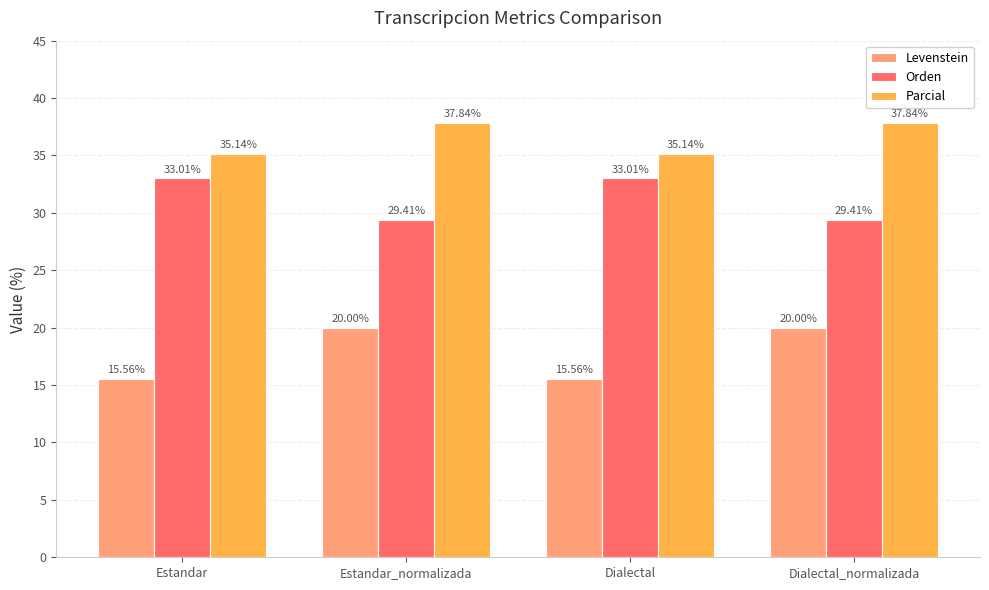

Reading left to right, extract all data points from this chart.

Levenstein: 15.6	20.0	15.6	20.0
Orden: 33.0	29.4	33.0	29.4
Parcial: 35.1	37.8	35.1	37.8